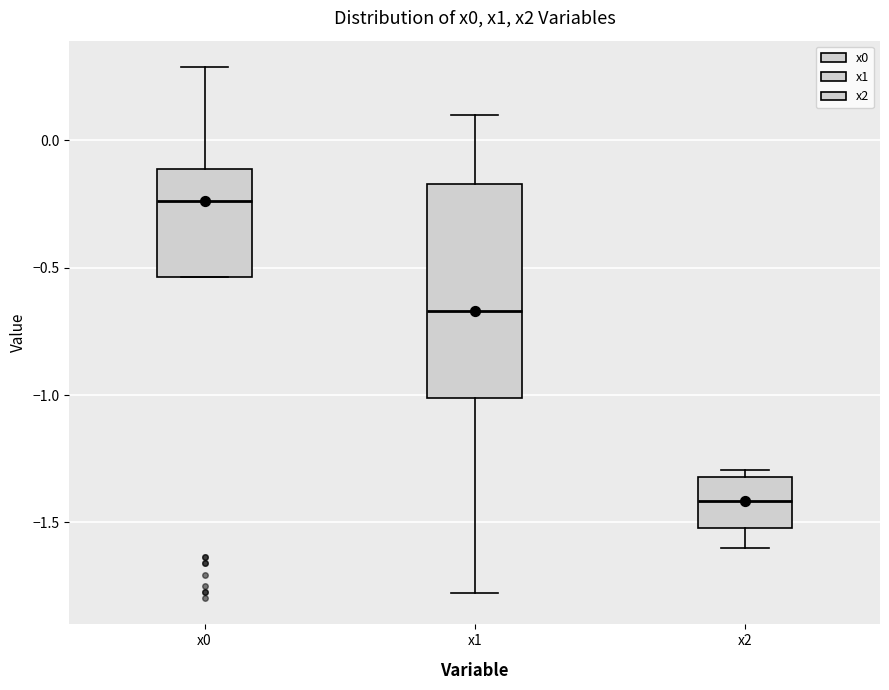

Reading left to right, transcribe this box plot: for each box, give where its median line is, the range the box spans, and where its two whiskers end, as read against the y-axis. The values are not printed on the chart, so give them approximately, as read against the axis.

x0: median -0.25, box -0.55 to -0.10, whiskers -0.55 to 0.30
x1: median -0.65, box -1.00 to -0.15, whiskers -1.80 to 0.10
x2: median -1.40, box -1.50 to -1.30, whiskers -1.60 to -1.30 (just above the box's upper edge)